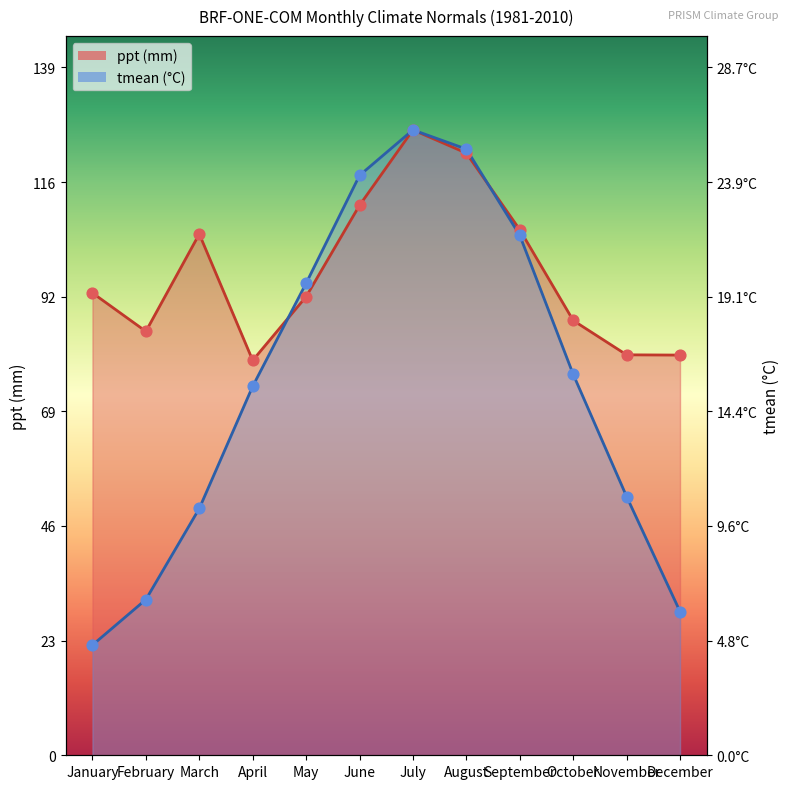

Which series has the largest total across all categories?

ppt (mm)